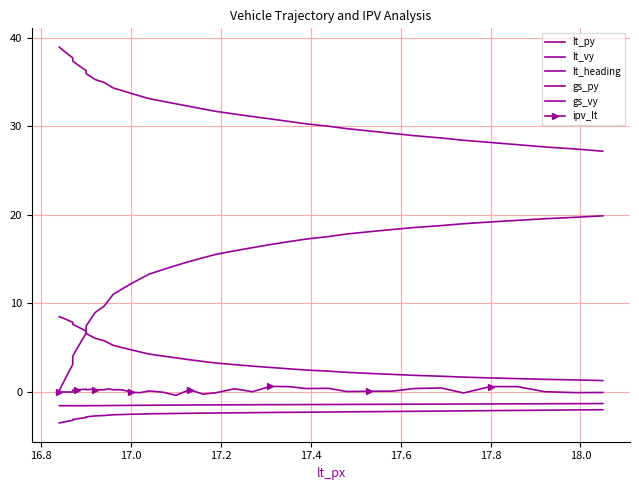

Which series has the largest total across all categories?

lt_py